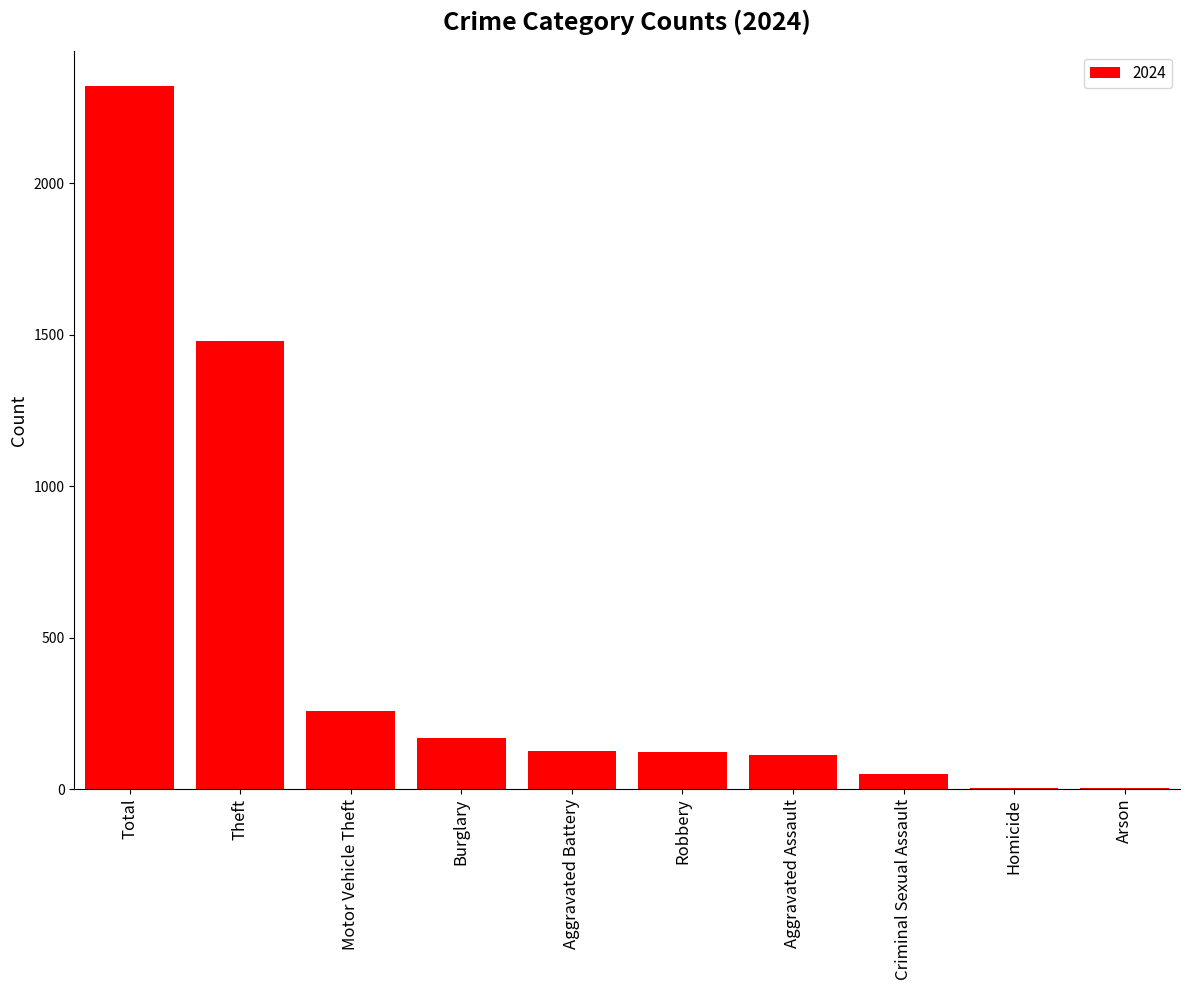

What is the sum of all values?

4642